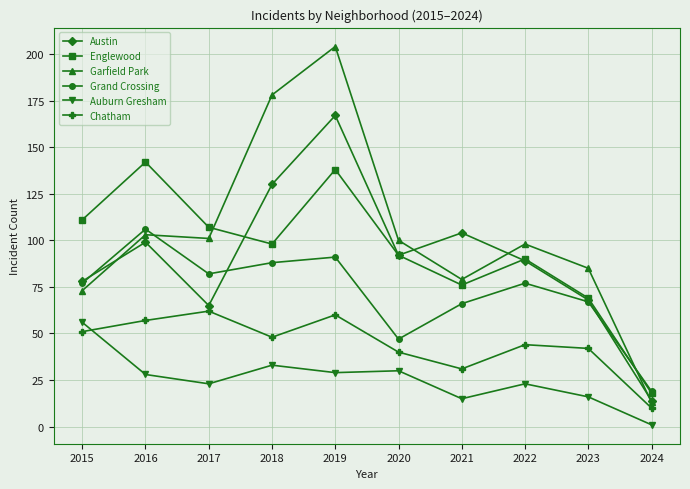

Is it true that Englewood equals 149 at 2015?

False